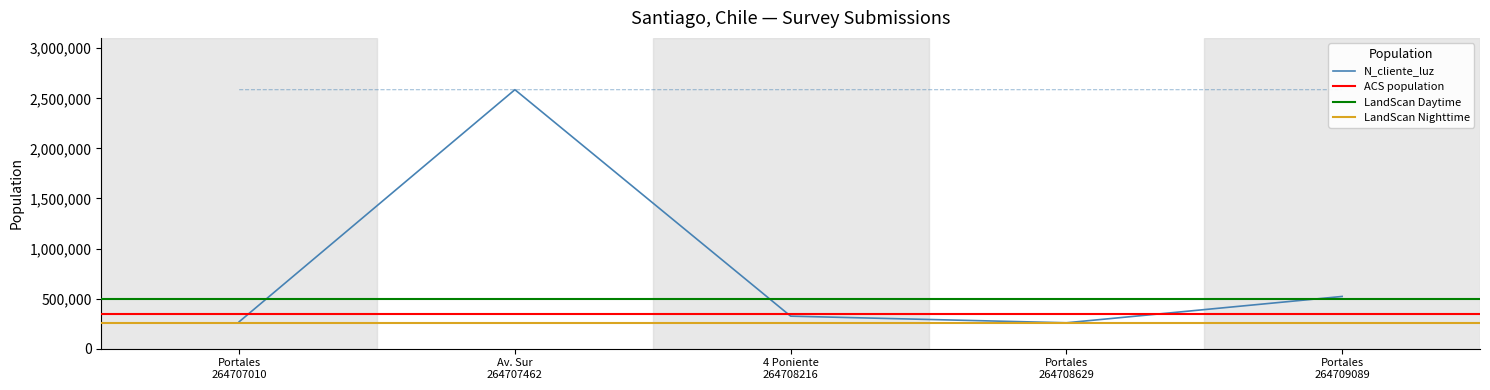

Is it true that N_cliente_luz equals 409406.4 at Portales 264708629?

False